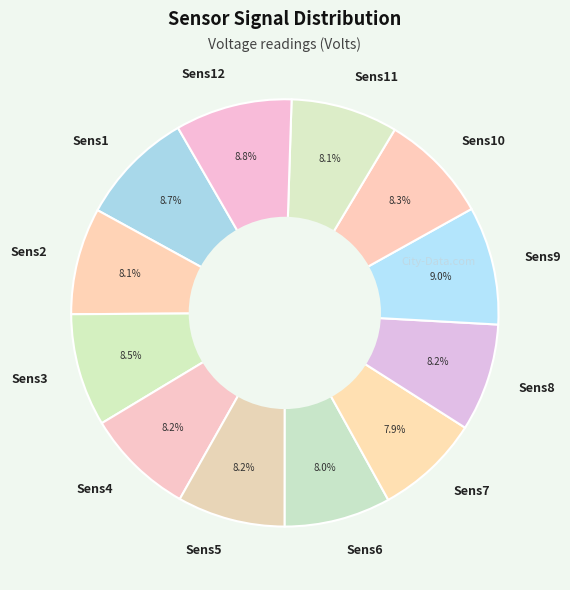

Does any single category account for the majority?

No